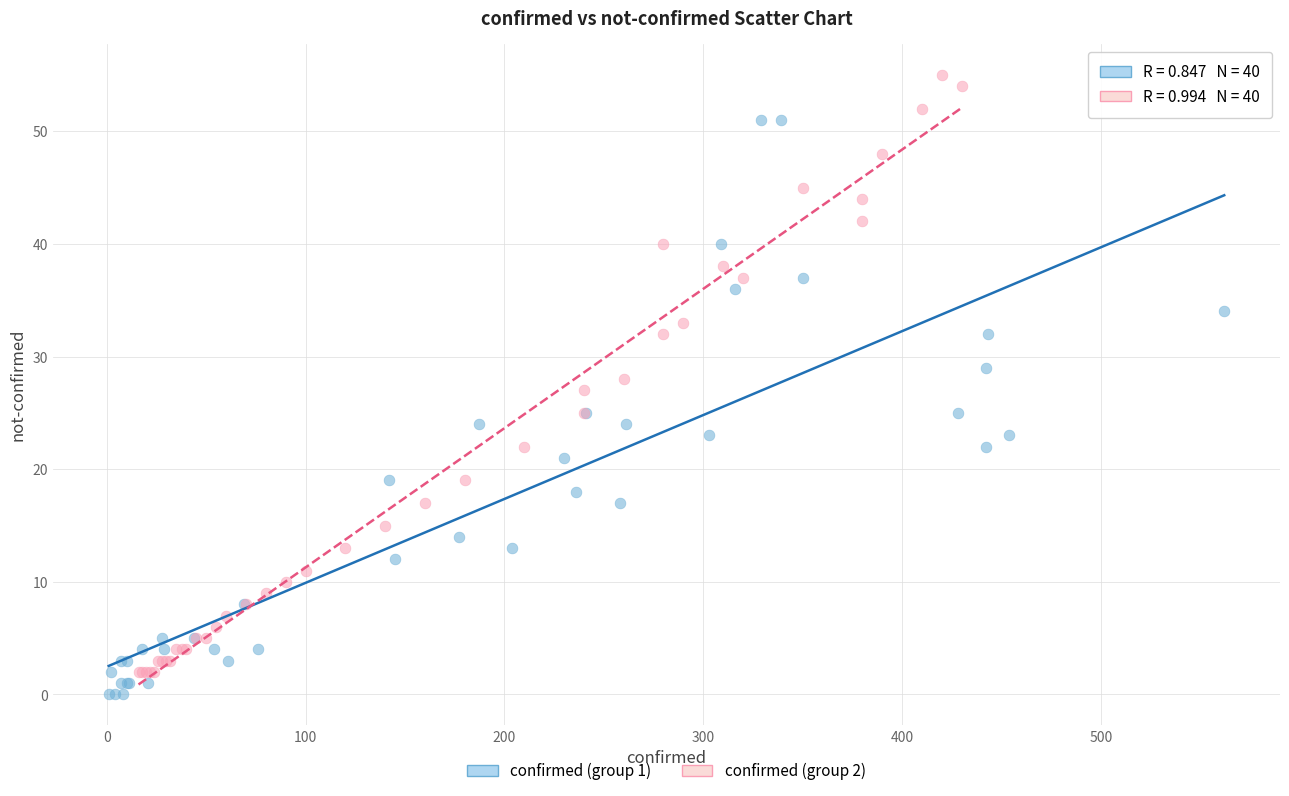

Which series reaches the minimum Y coordinate?

confirmed (group 1)